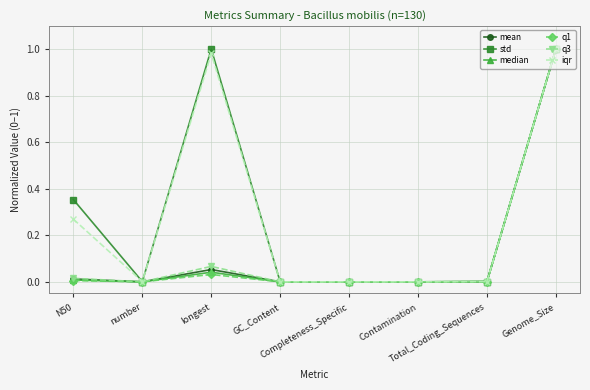

At which category does std reach its first local valley?

number